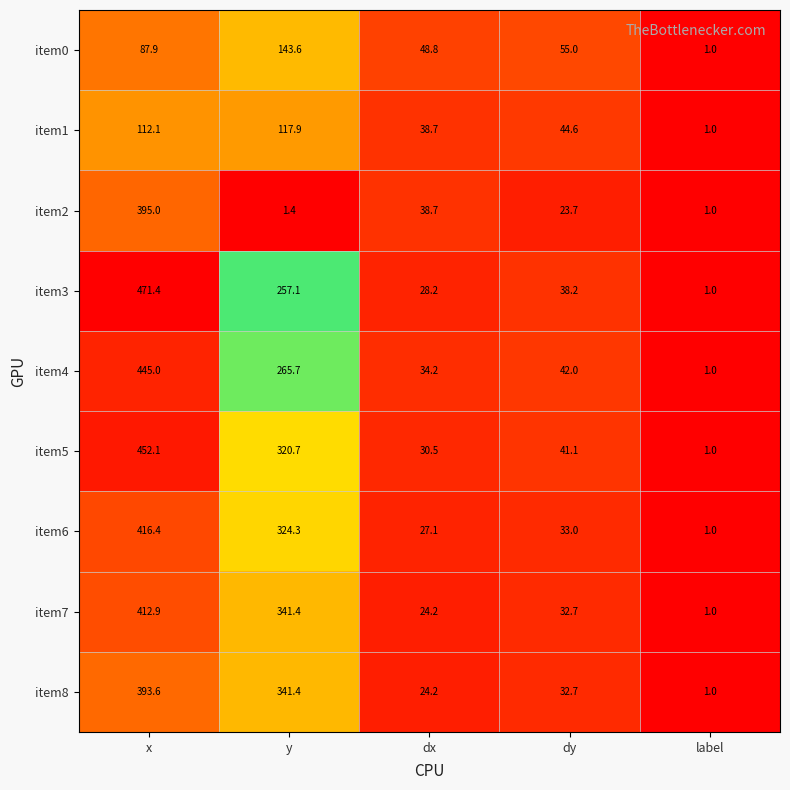

Which series has the largest total across all categories?

item5